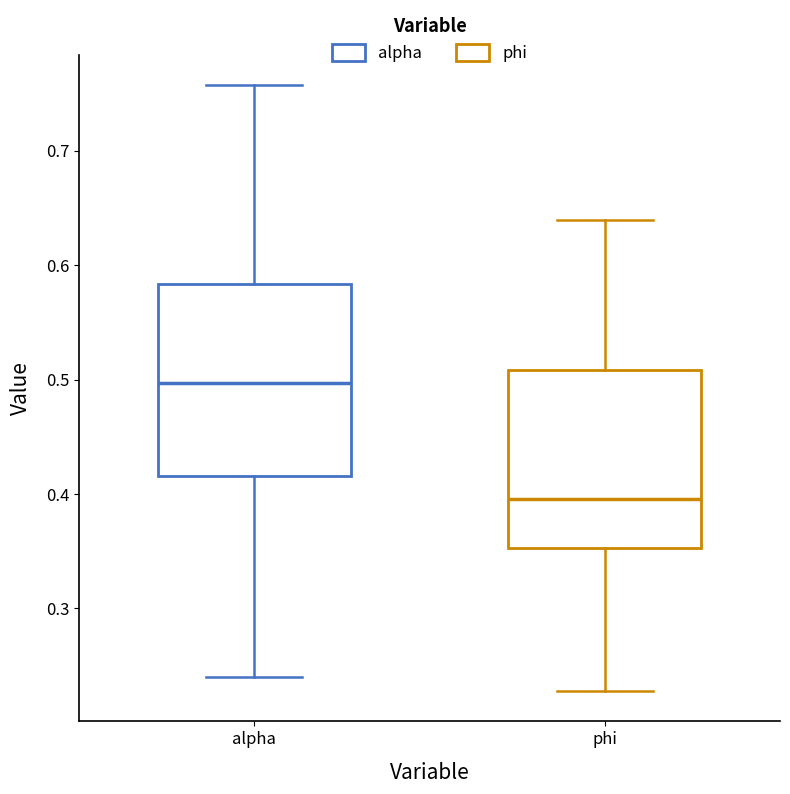

Reading left to right, transcribe this box plot: for each box, give where its median line is, the range the box spans, and where its two whiskers end, as read against the y-axis. The values are not printed on the chart, so give them approximately, as read against the axis.

alpha: median 0.50, box 0.42 to 0.58, whiskers 0.24 to 0.76
phi: median 0.40, box 0.35 to 0.51, whiskers 0.23 to 0.64